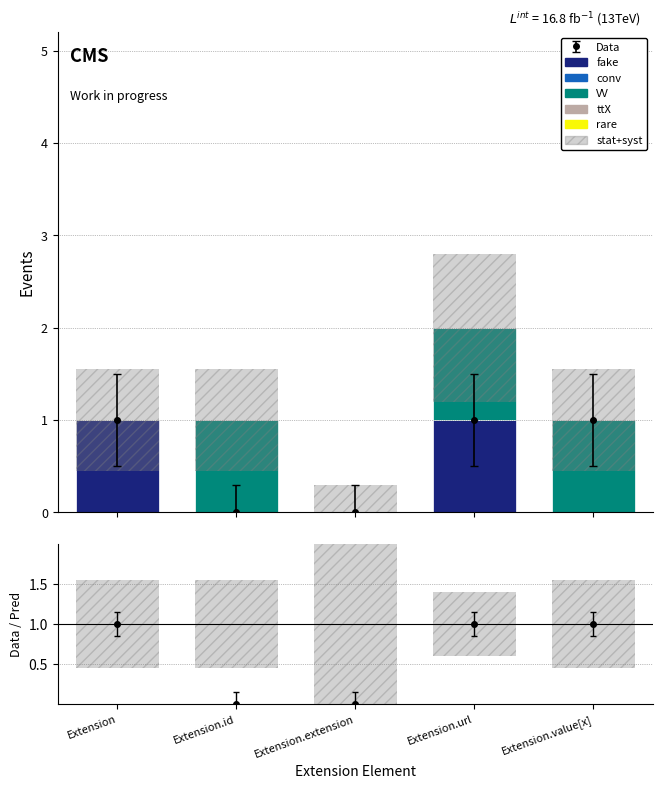

How many stat+syst values are between 1 and 2?

4